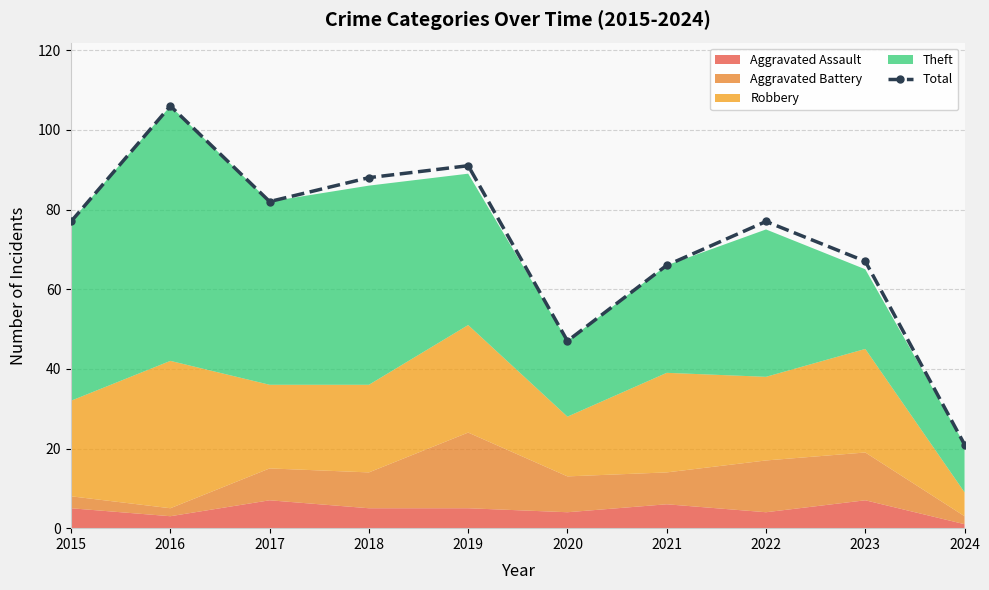

What is the sum of the values at 2017 and 2023?

149